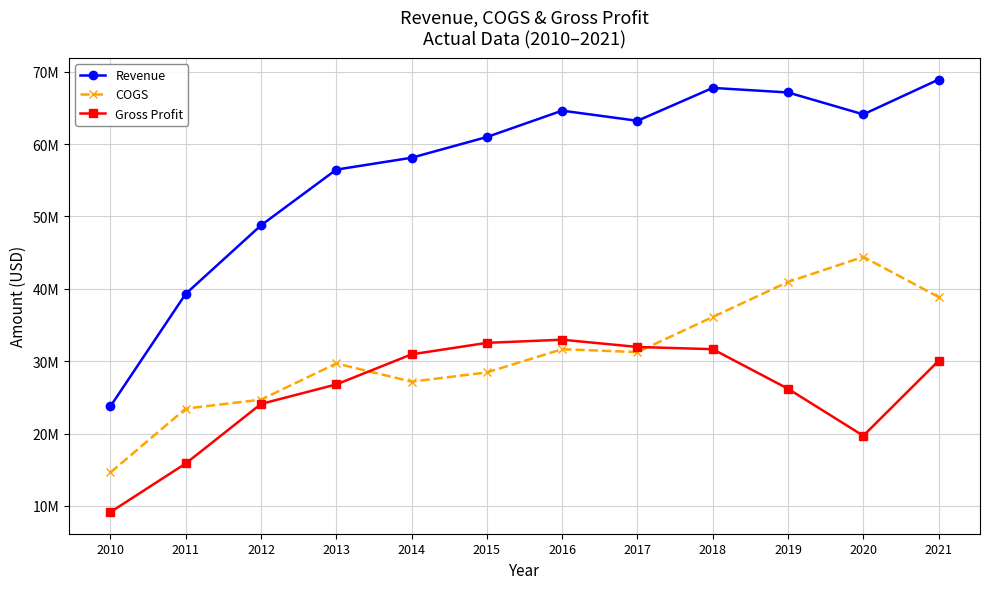

Where is COGS nearest to the value 29517000?

2013